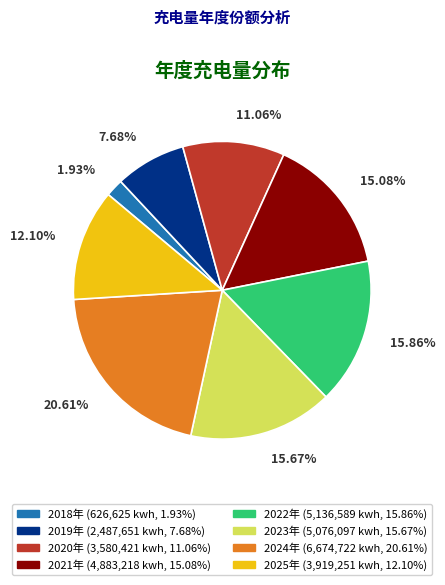

Which slice is the largest?

2024年